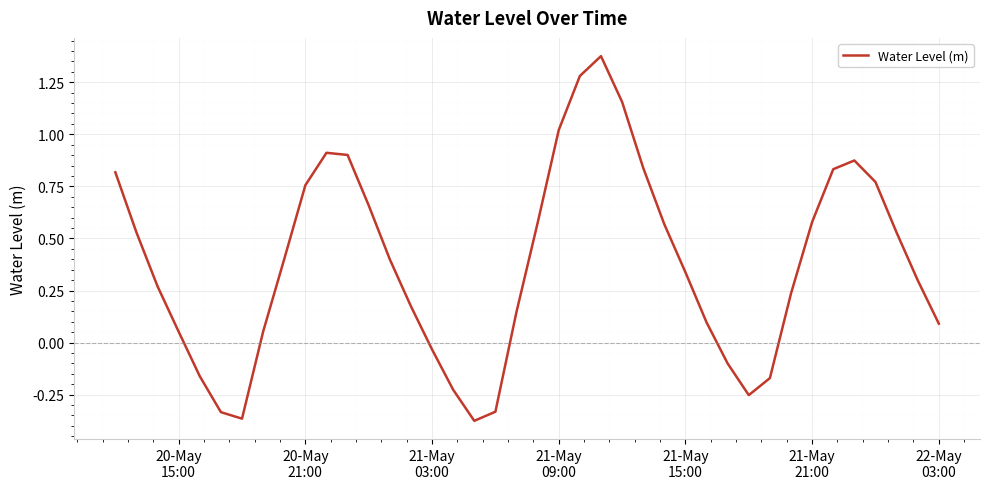

What is the difference between the maximum and minimum values?

1.8